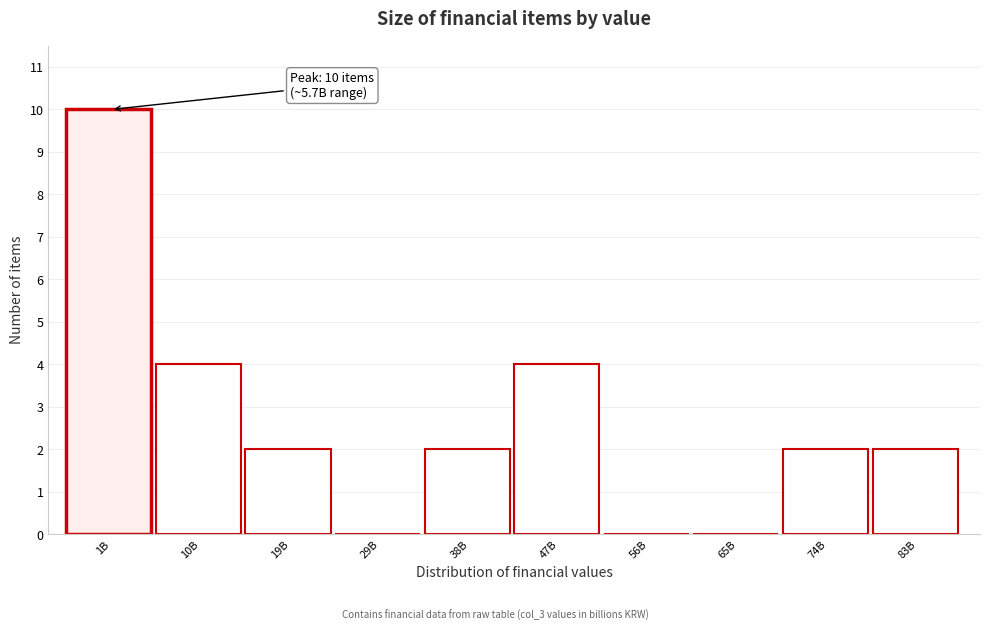

Reading left to right, transcribe all the data shown in this chart.

1B=10	10B=4	19B=2	29B=0	38B=2	47B=4	56B=0	65B=0	74B=2	83B=2